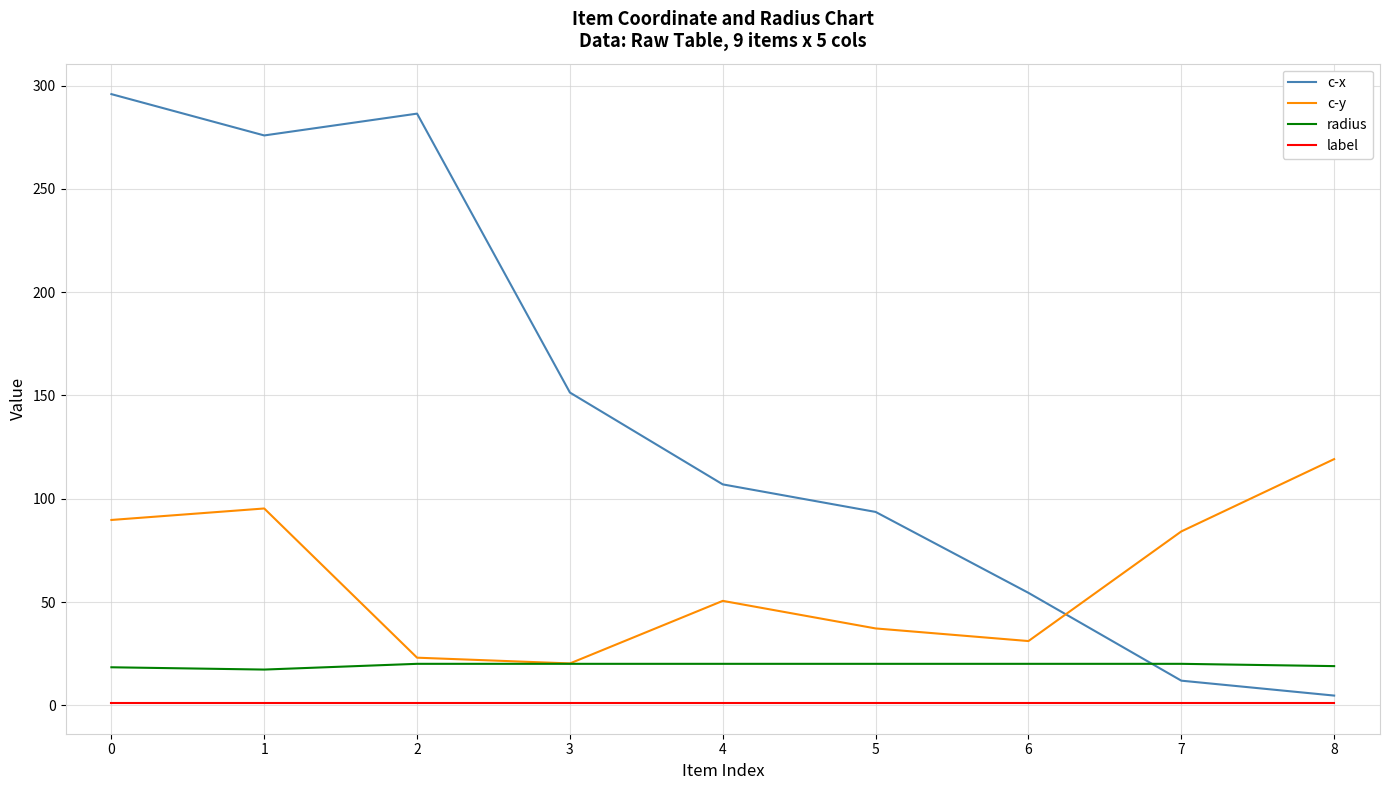

Where do c-x and radius first cross each other?

6 and 7